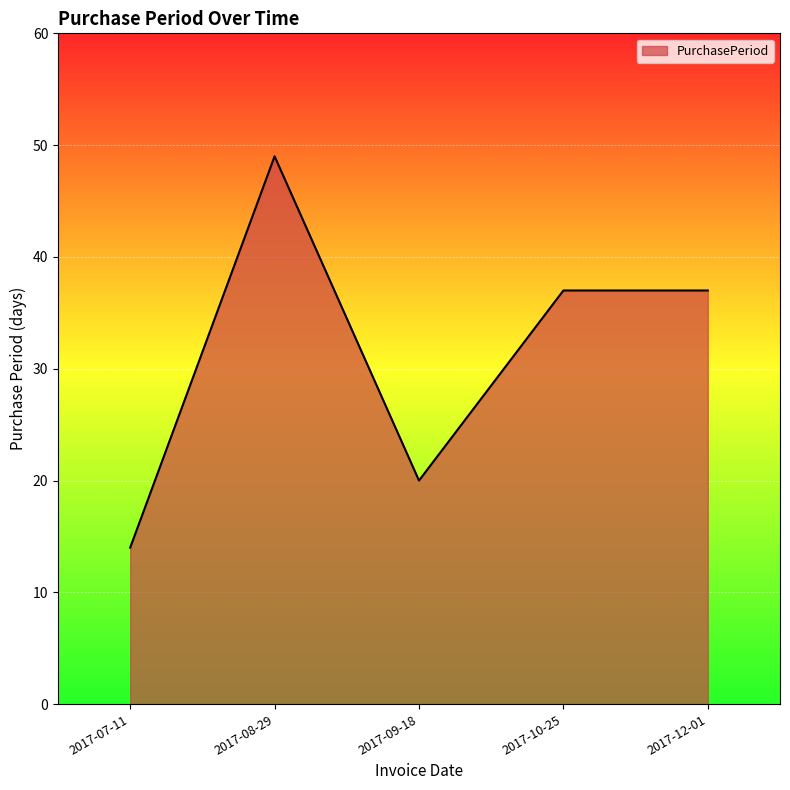

What is the ratio of the value at 2017-07-11 to the value at 2017-12-01?

0.4